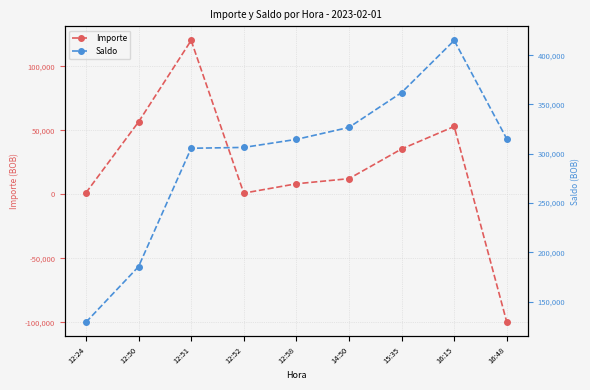

At which category does the chart reach its minimum across all series?

16:48